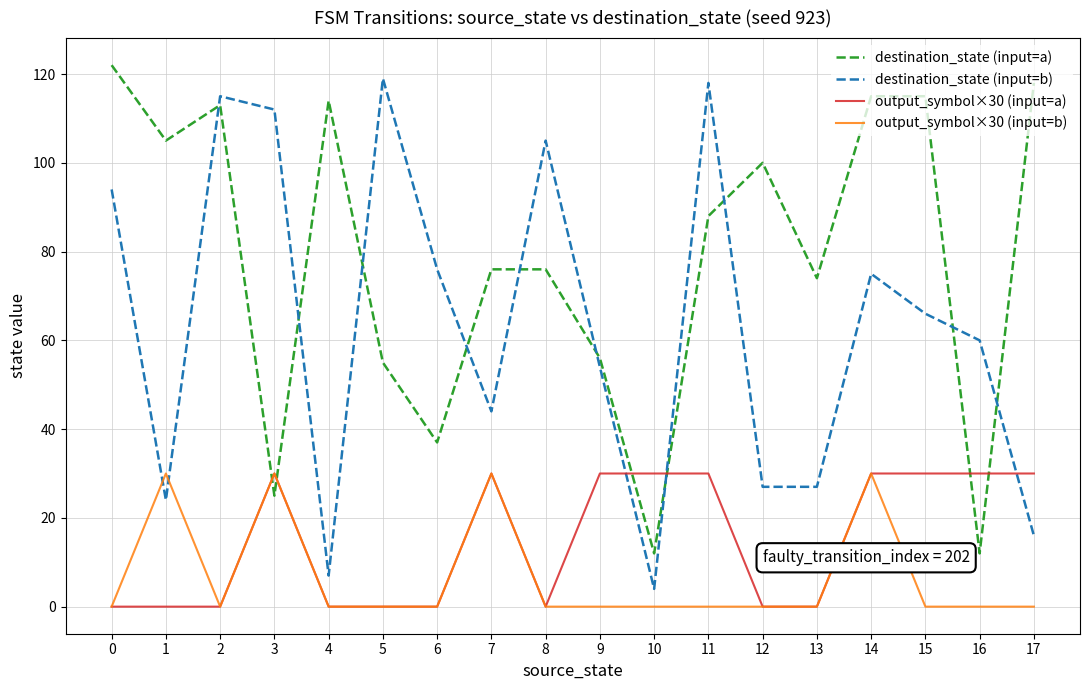

Which series has the largest total across all categories?

destination_state (input=a)